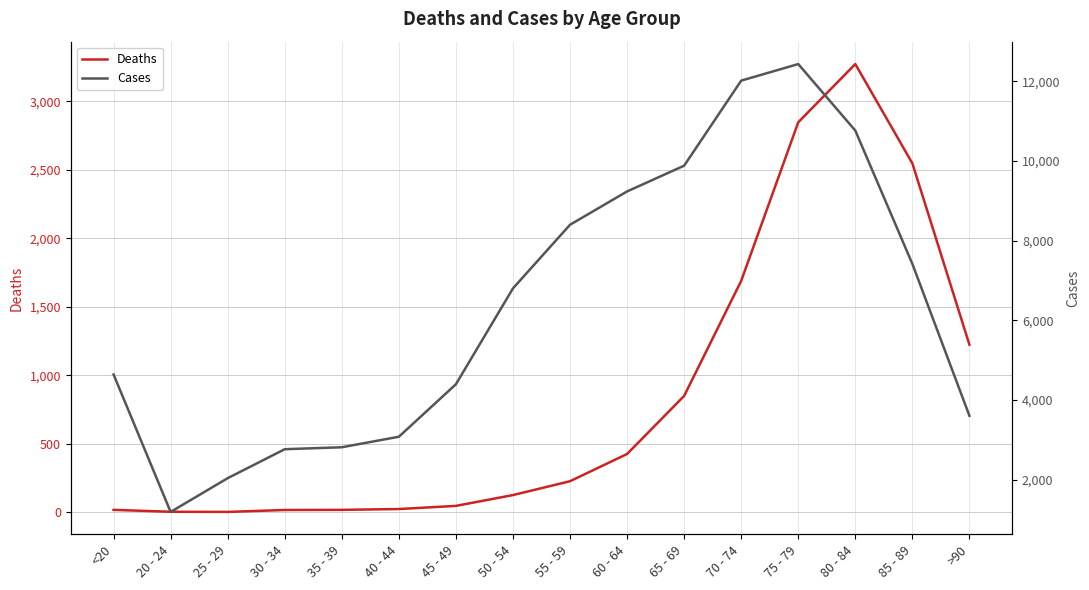

List the labels in order of Cases value, largest first.

75 - 79, 70 - 74, 80 - 84, 65 - 69, 60 - 64, 55 - 59, 85 - 89, 50 - 54, <20, 45 - 49, >90, 40 - 44, 35 - 39, 30 - 34, 25 - 29, 20 - 24